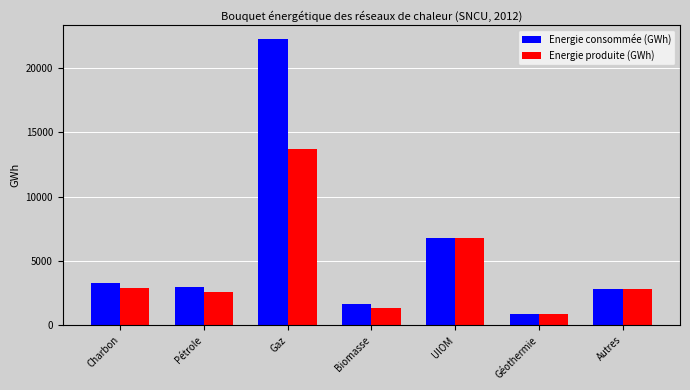

What is the label of the 6th bar from the right?

Pétrole